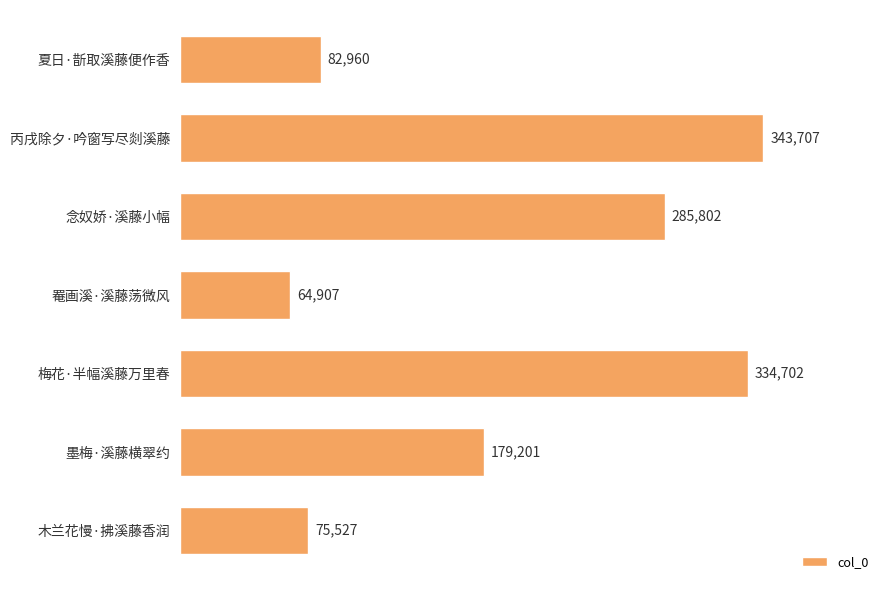

What is the label of the 3rd bar from the top?

念奴娇·溪藤小幅